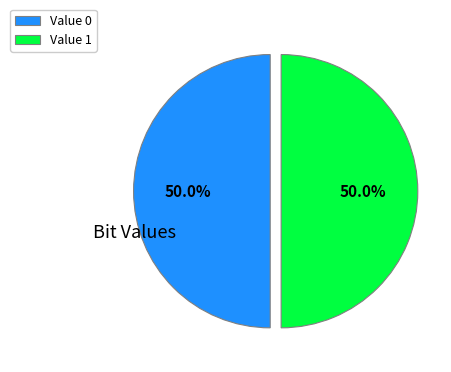

What is the ratio of the value at Value 0 to the value at Value 1?

1.0